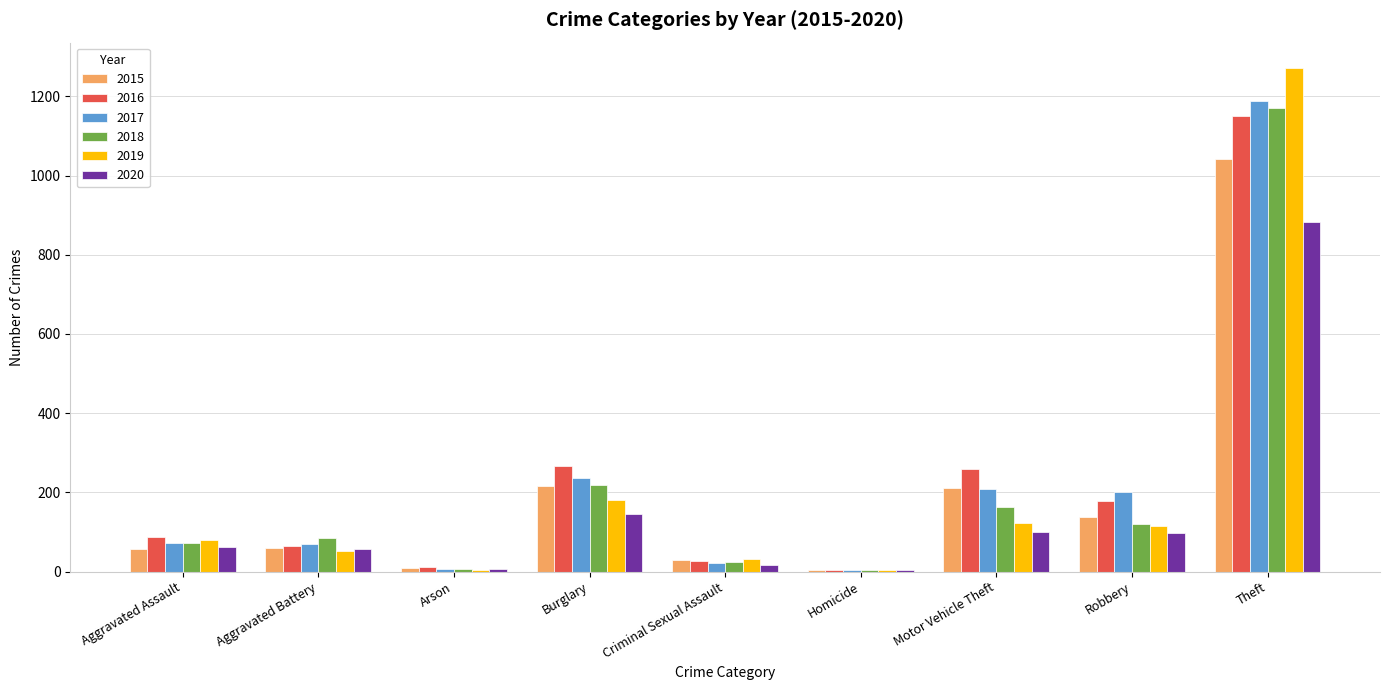

What is the difference between the 2016 values at Homicide and Robbery?

174